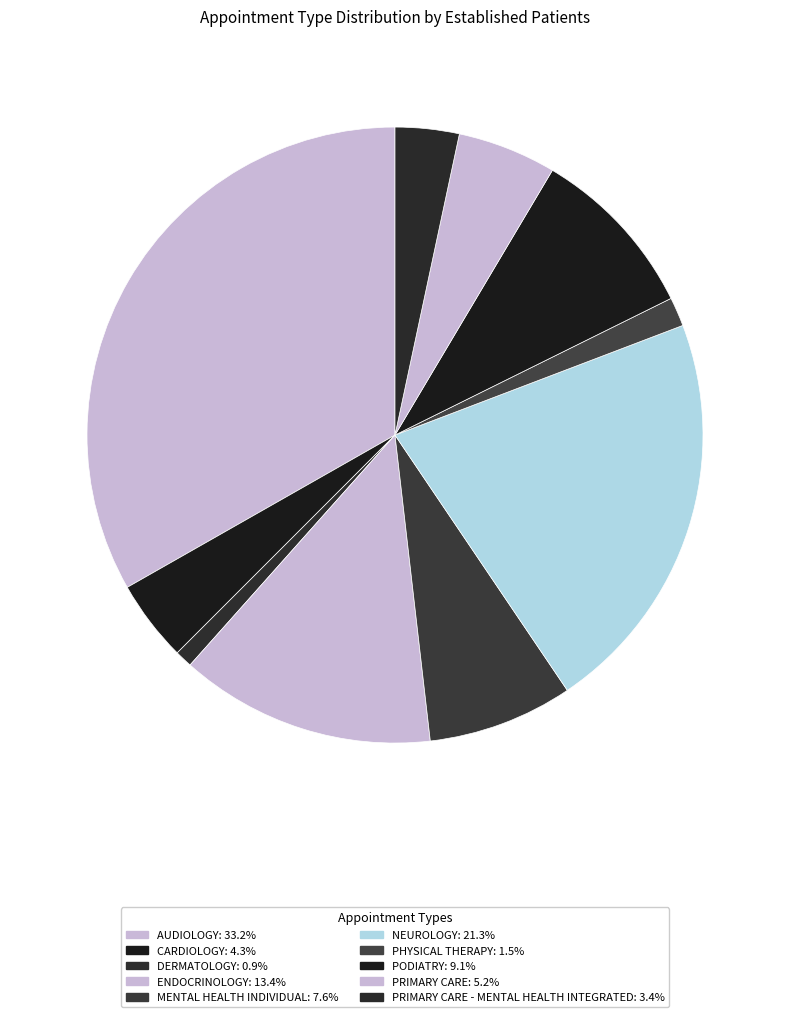

How many segments does this pie chart have?

10